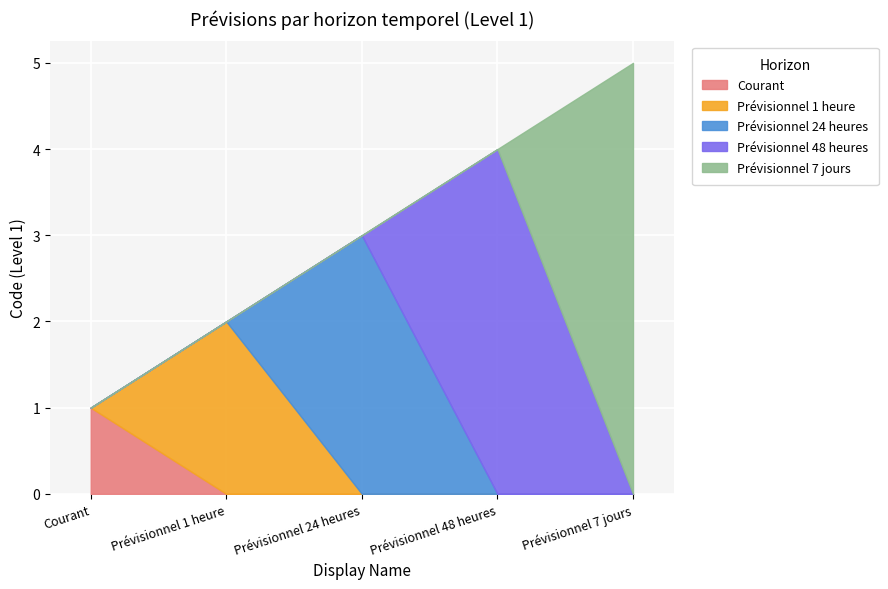

What is the smallest value displayed?

1